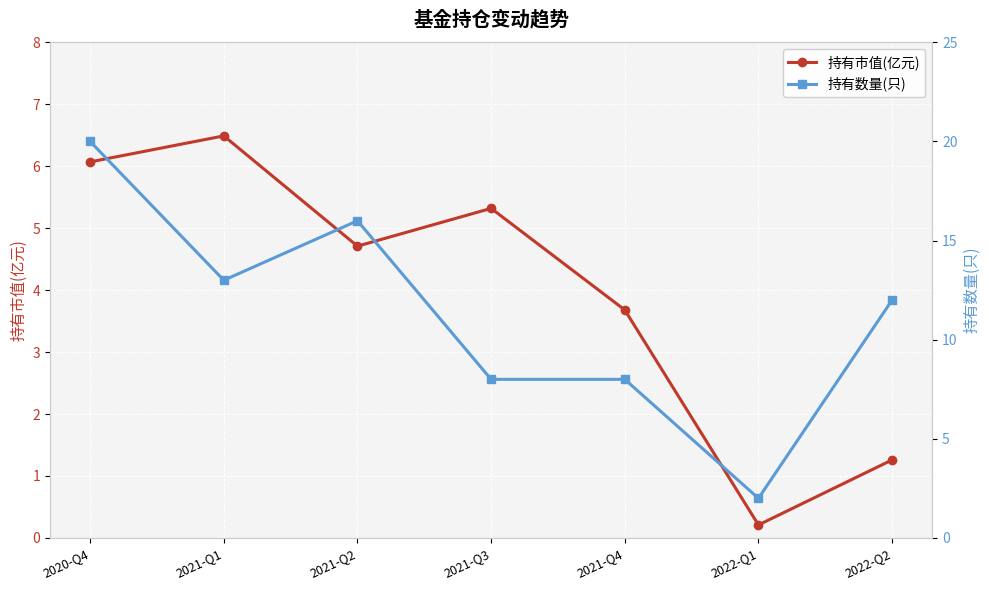

What is the difference between the second highest and second lowest values in the 持有数量(只) series?

8.0